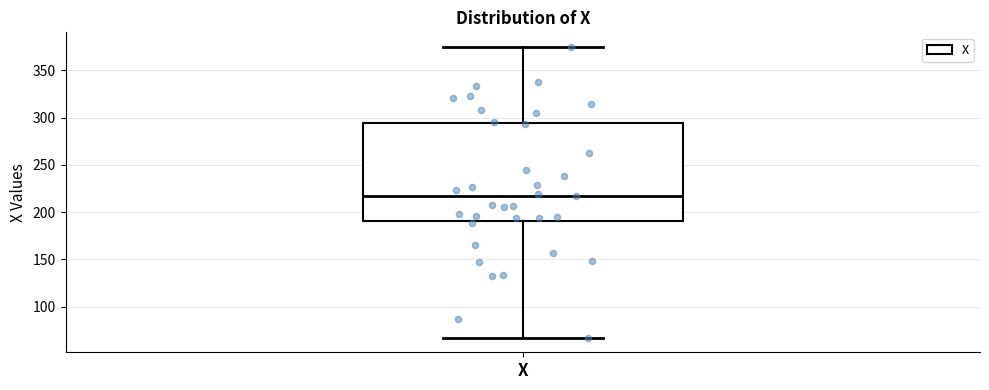

Where is the upper edge of the box for X on the y-axis? The values are not printed on the chart, so give them approximately, as read against the axis.

295